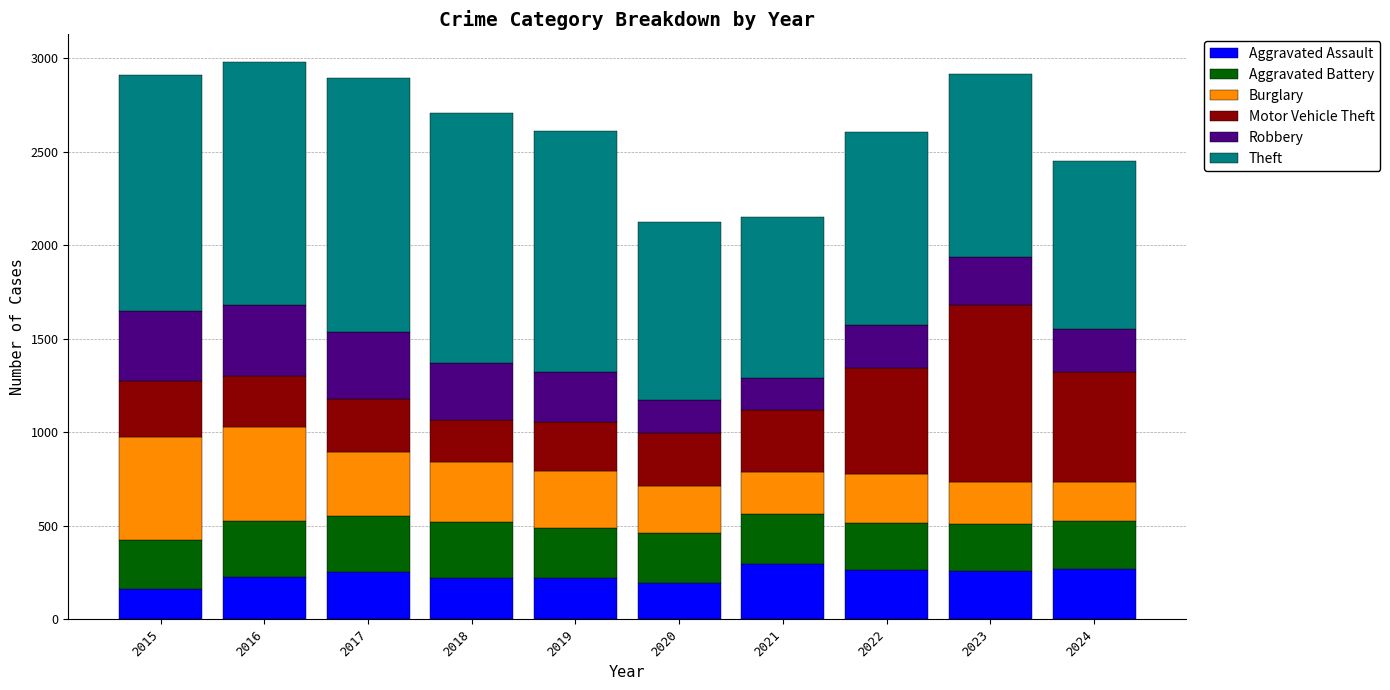

How many categories are shown in the chart?

10